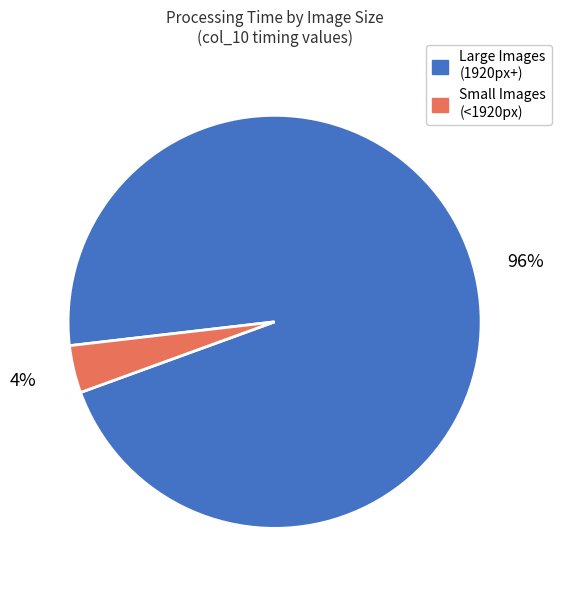

Does any single category account for the majority?

Yes